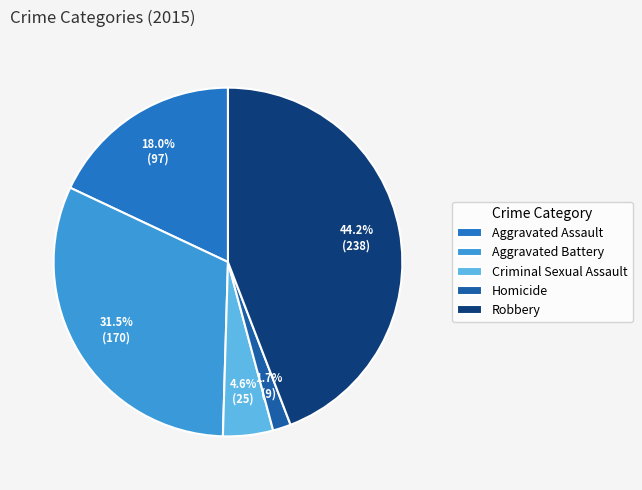

Is there any slice that represents more than half of the pie?

No